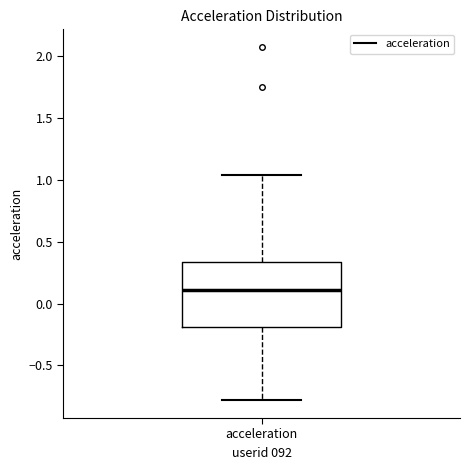

Read this box plot against the y-axis: the position of the median line, the range covered by the box, and the ends of both whiskers. The values are not printed on the chart, so give them approximately, as read against the axis.

median 0.10, box -0.20 to 0.35, whiskers -0.80 to 1.05